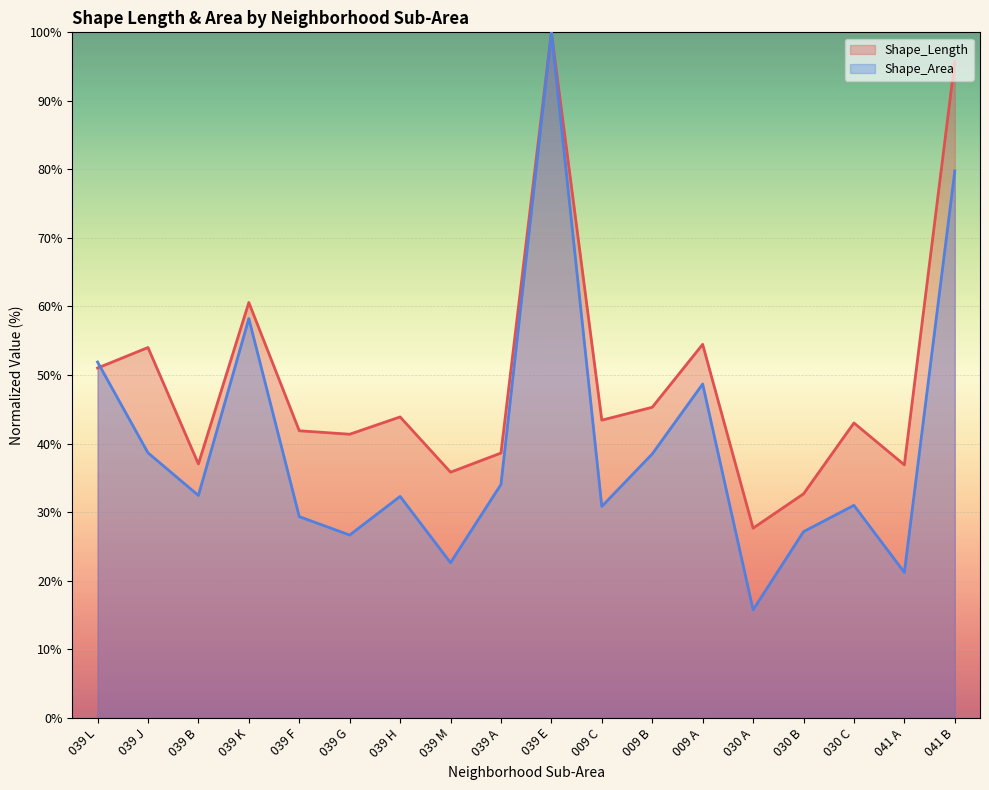

Which series ends up on top after the final intersection of Shape_Length and Shape_Area?

Shape_Length